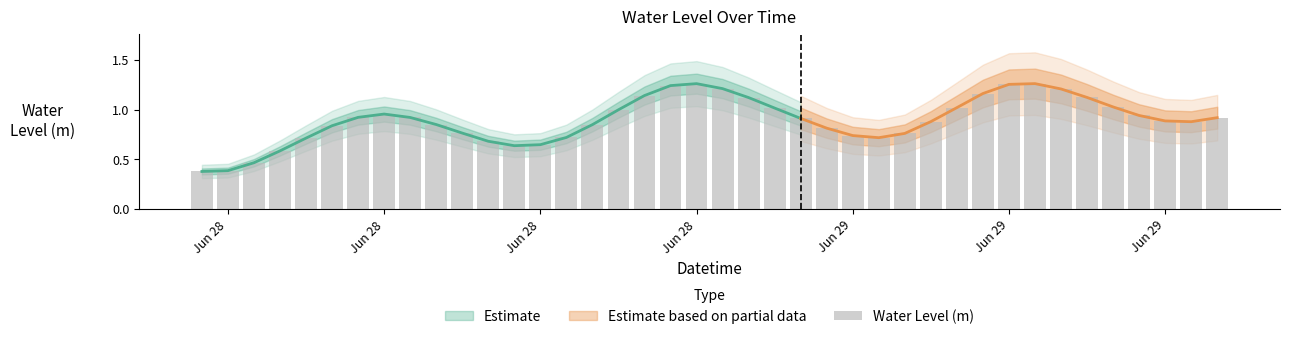

Which label corresponds to the smallest value in the chart?

Jun 28